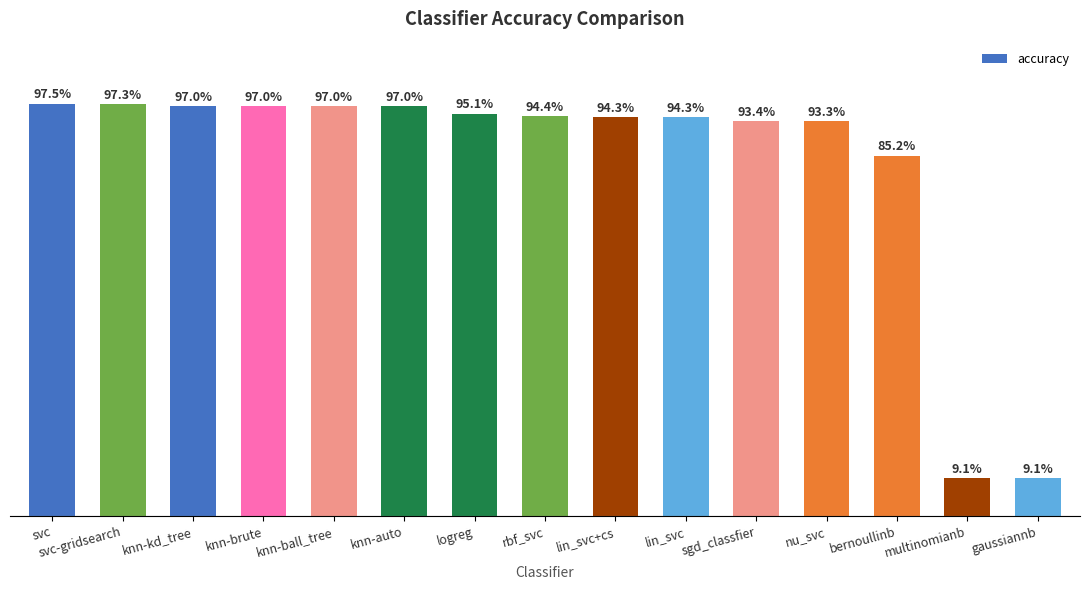

What is the maximum value shown in the chart?

1.0